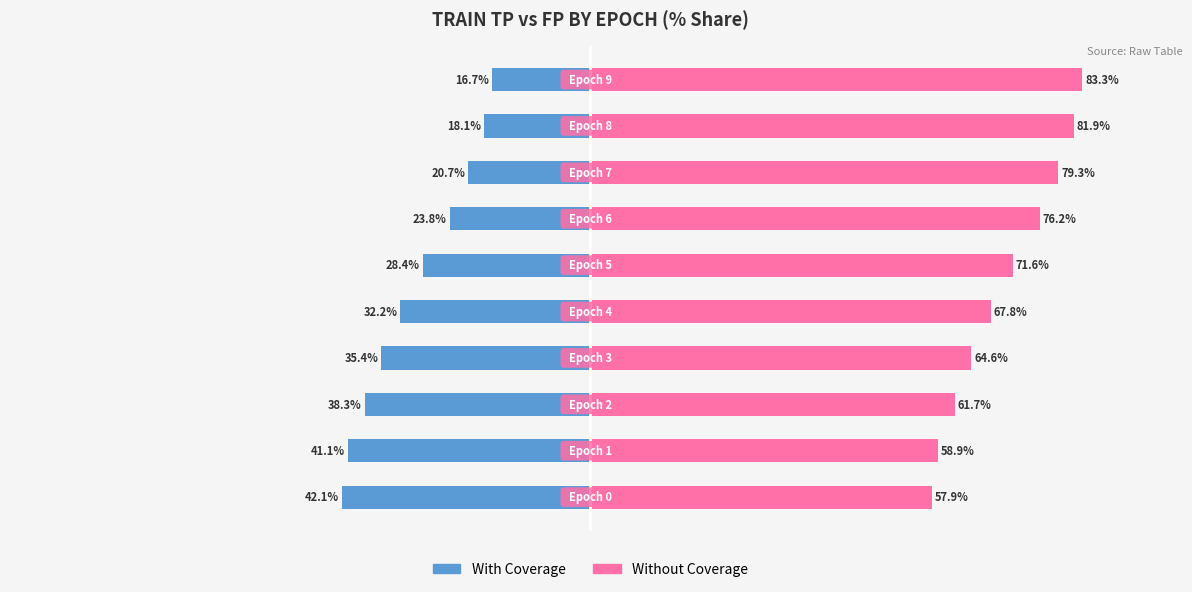

List the labels in order of Without Coverage value, largest first.

9, 8, 7, 6, 5, 4, 3, 2, 1, 0